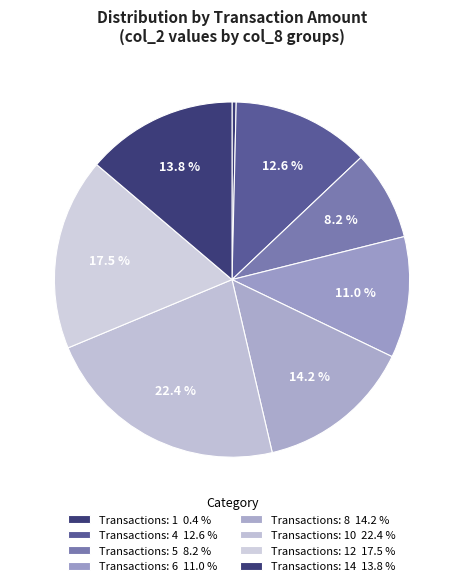

How many segments does this pie chart have?

8